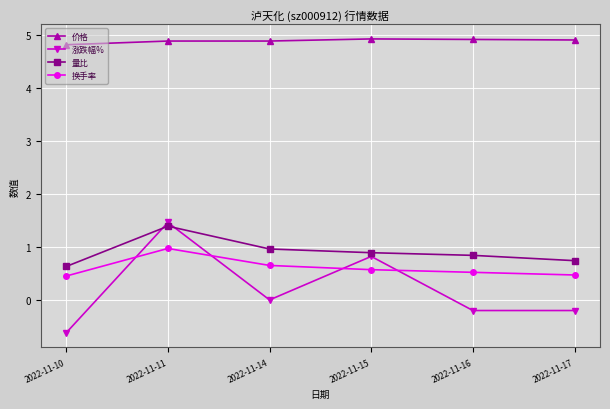

True or false: 量比 and 换手率 intersect in this chart.

False